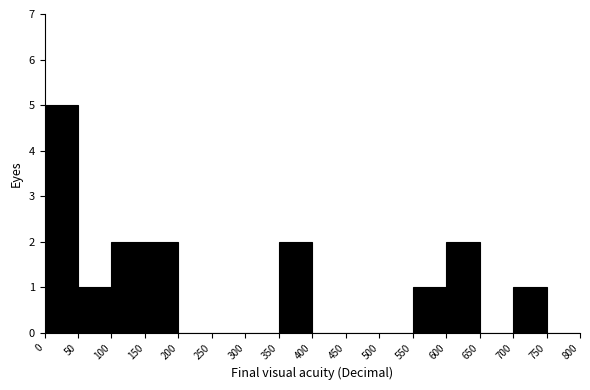

Reading left to right, transcribe this chart: for each bar, give the range it covers on the x-axis and its height. The values are not printed on the chart, so give them approximately, as read against the axis.

0 to 50: 5
50 to 100: 1
100 to 150: 2
150 to 200: 2
200 to 250: 0
250 to 300: 0
300 to 350: 0
350 to 400: 2
400 to 450: 0
450 to 500: 0
500 to 550: 0
550 to 600: 1
600 to 650: 2
650 to 700: 0
700 to 750: 1
750 to 800: 0